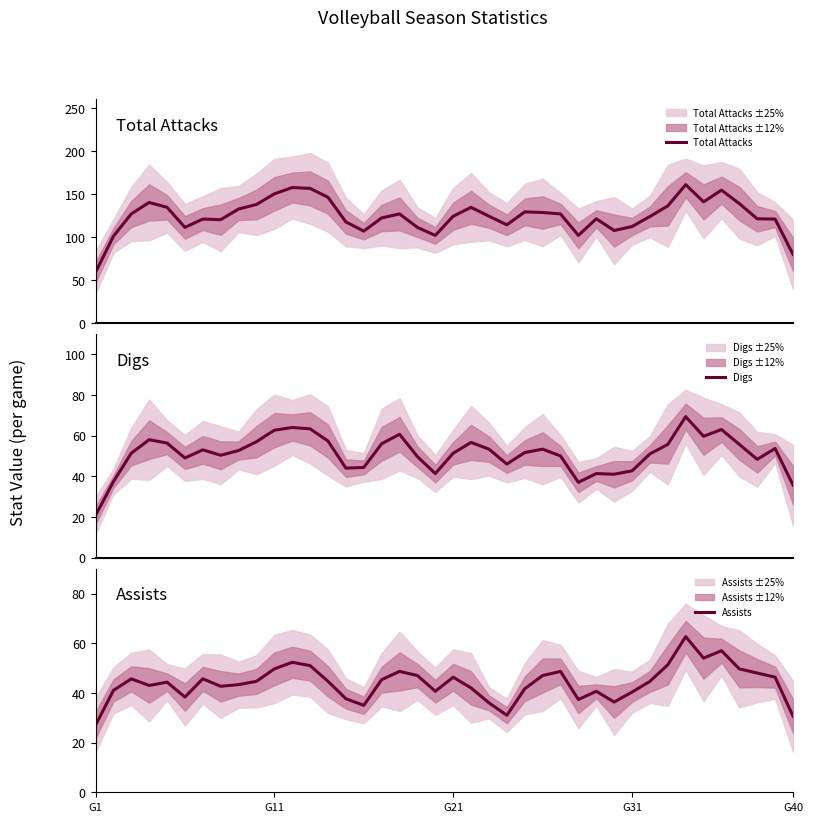

How many intersections are there between Digs and Assists?

3